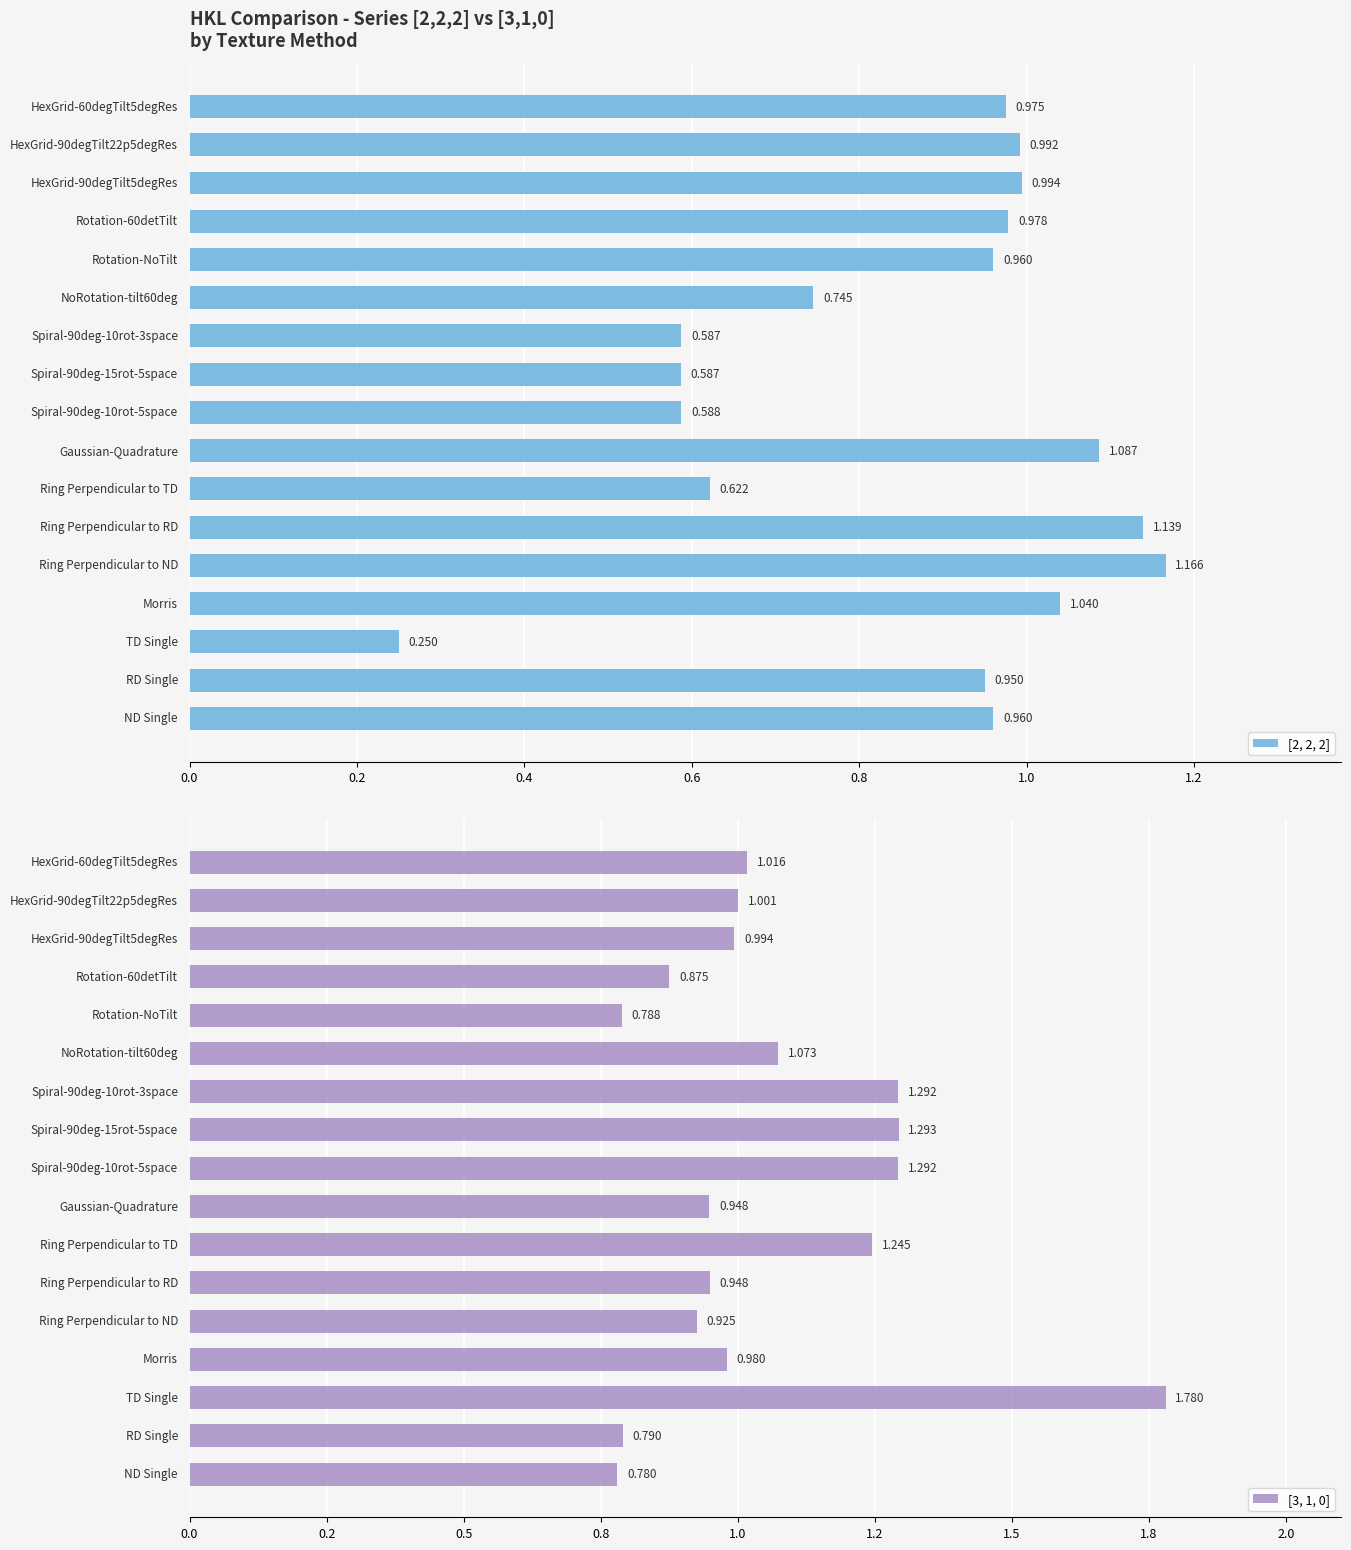

Rank the series by their average value, from highest to lowest.

[3, 1, 0], [2, 2, 2]